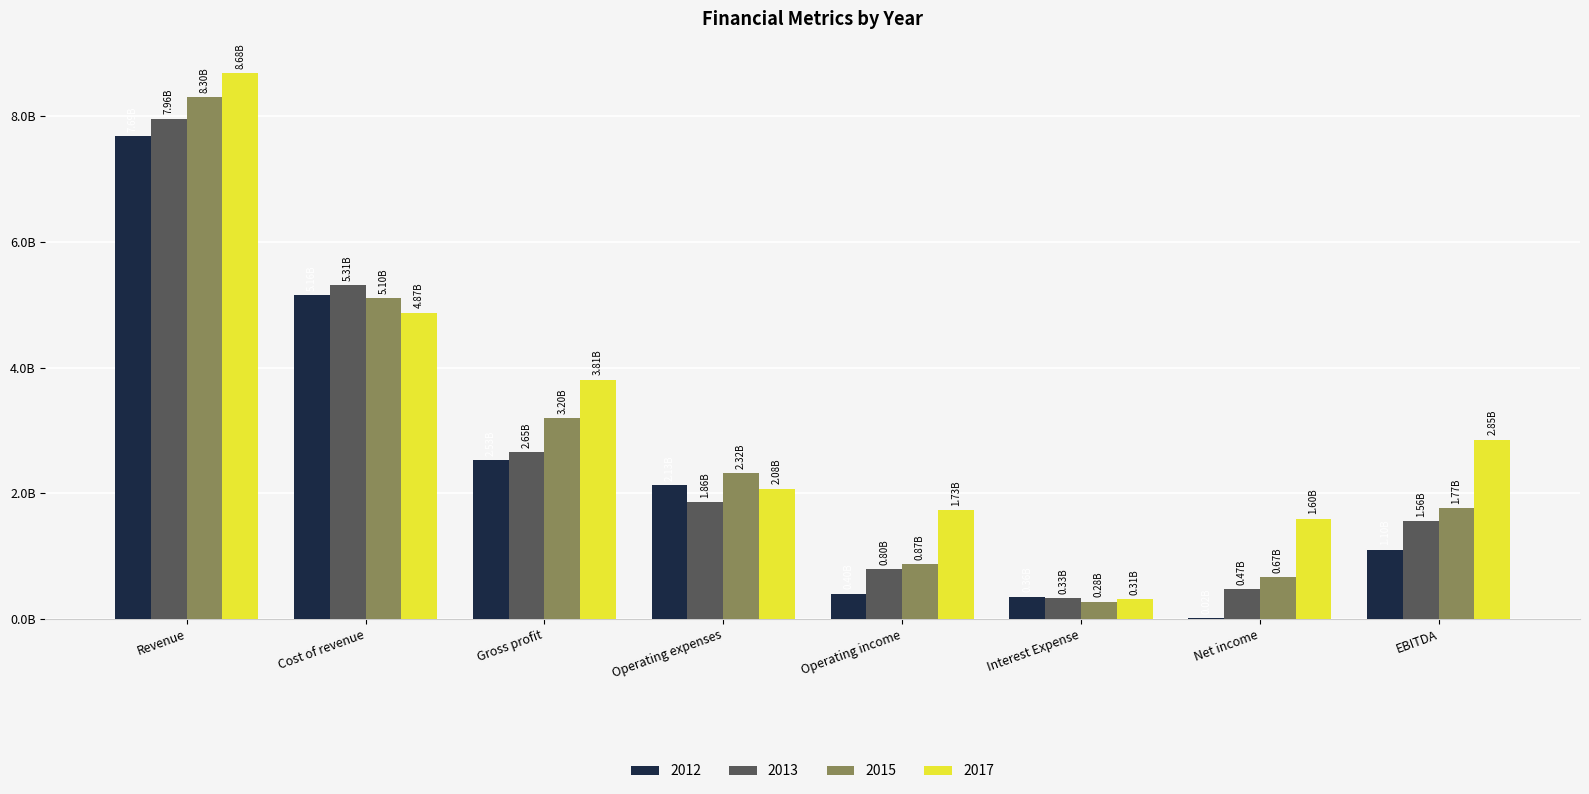

Does the chart contain stacked bars?

No